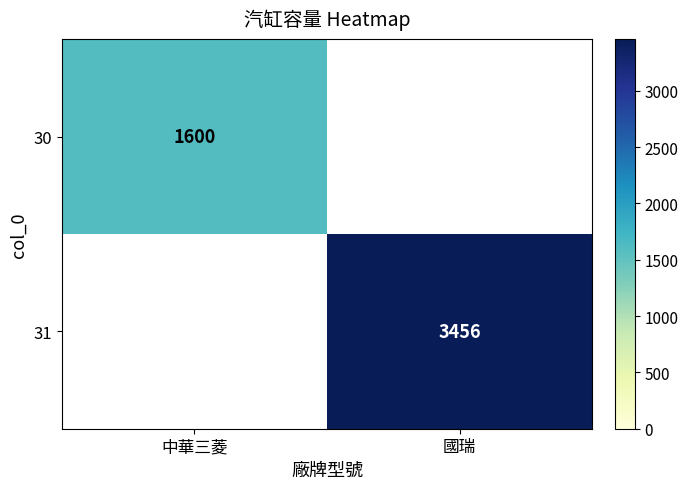

The 31 series shows 3456 at 國瑞. True or false?

True